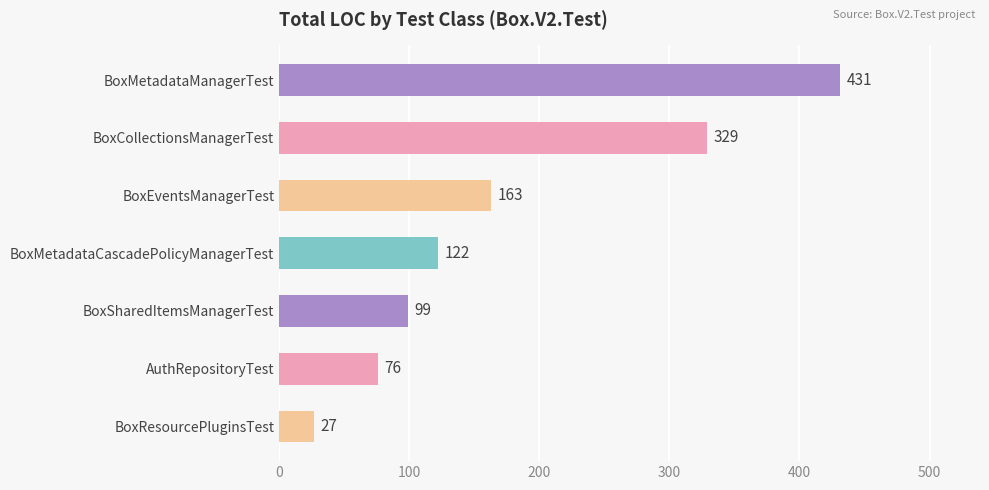

Which category has the highest value across all series?

BoxMetadataManagerTest